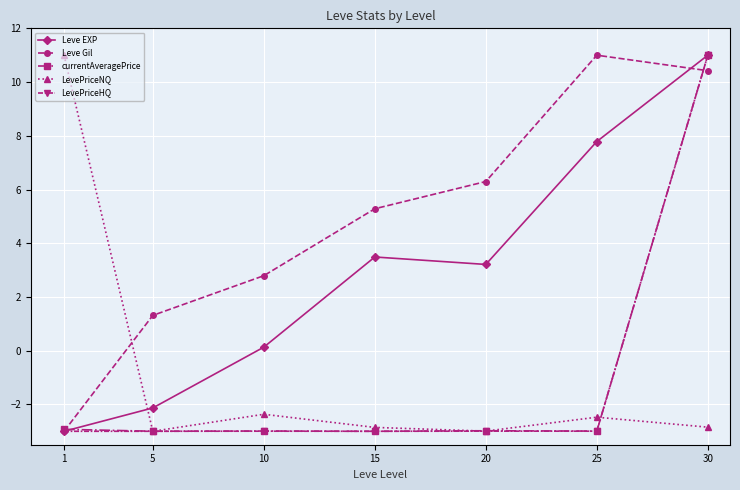

True or false: Leve Gil has more than 2 interior local peaks.

False